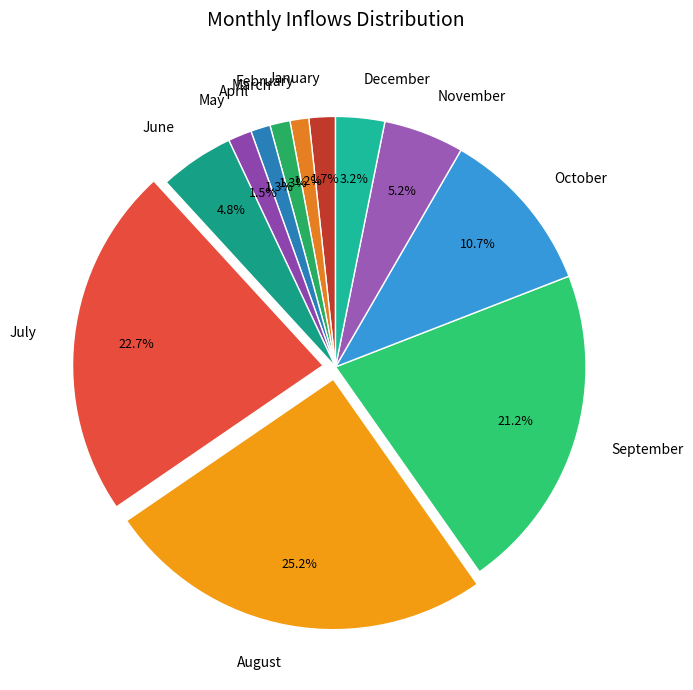

What portion of the pie excludes May?

98.5%